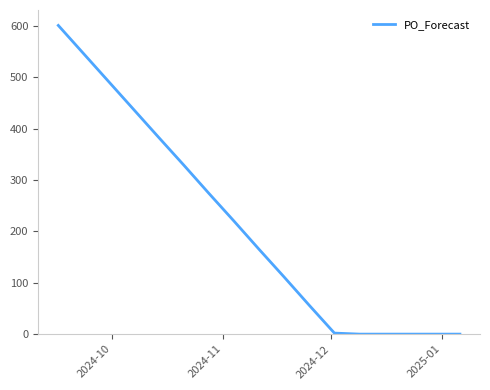

What is the difference between the maximum and minimum values?

601